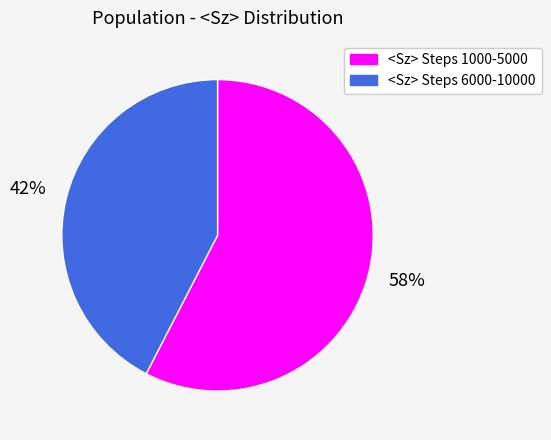

The <Sz> Steps 1000-5000 slice represents 58% of the pie. True or false?

True